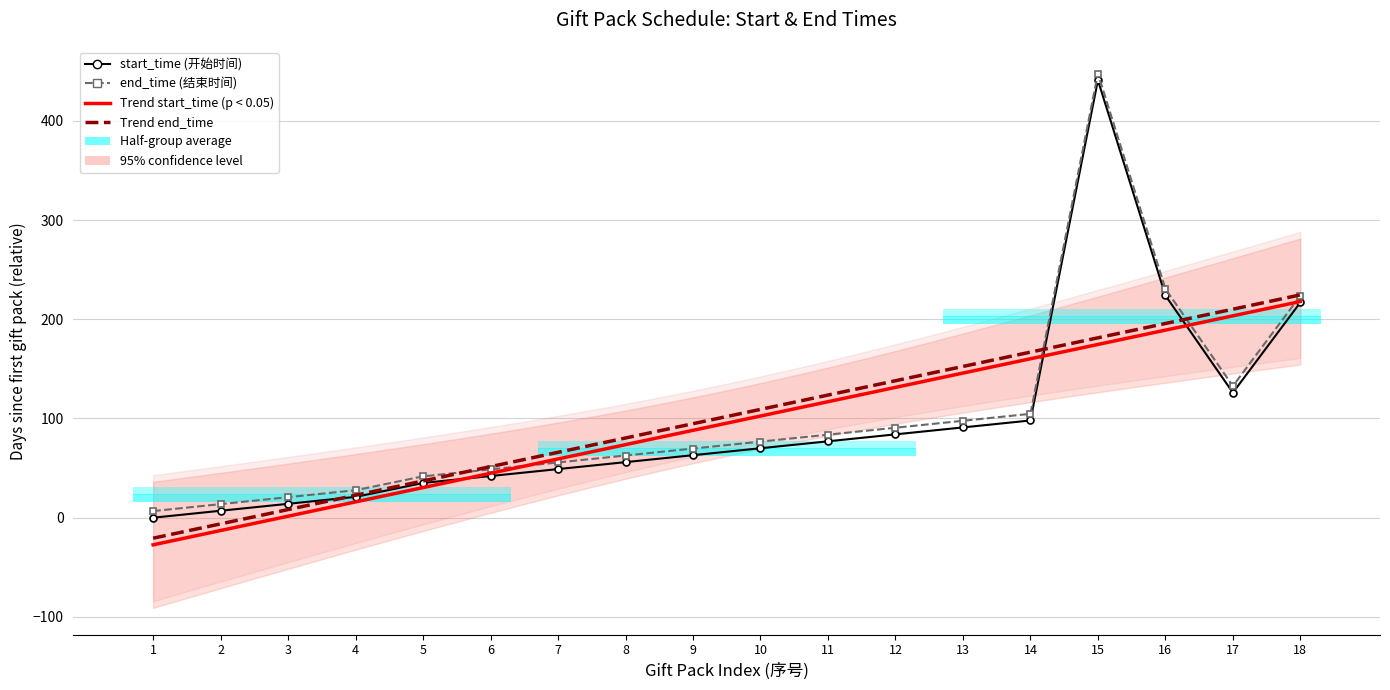

True or false: end_time and start_time cross at least once.

False